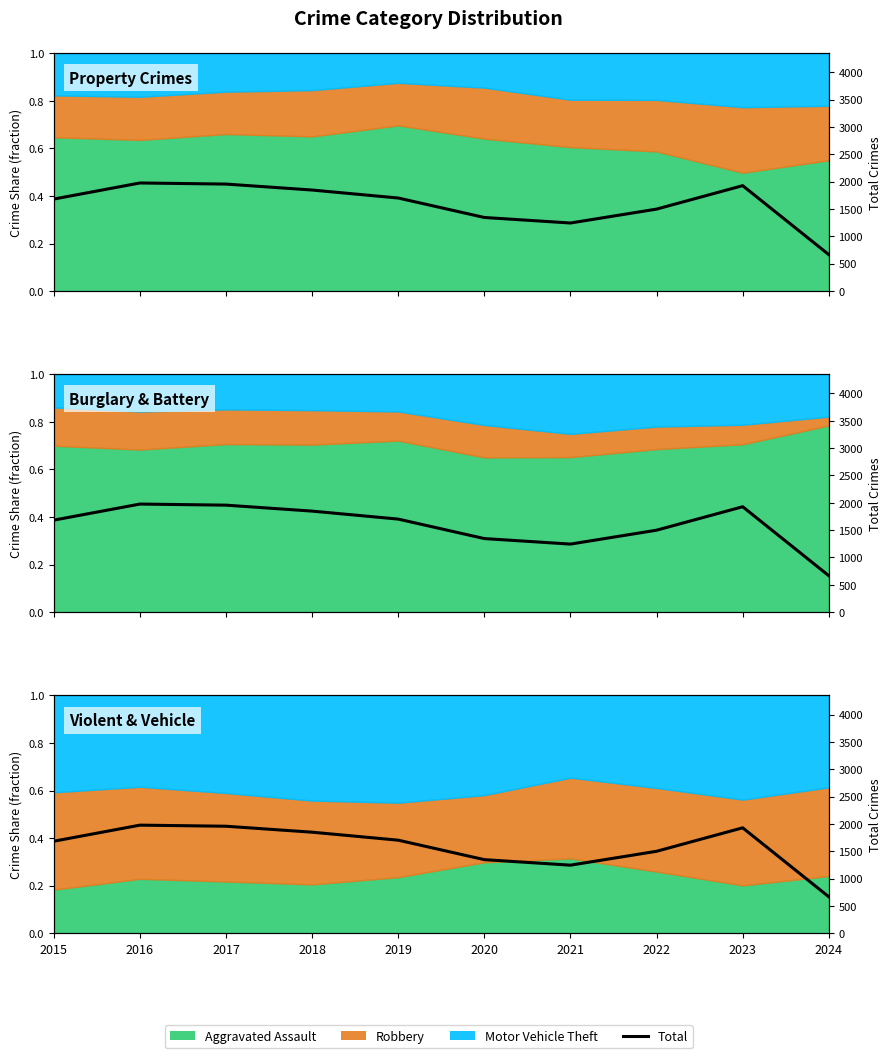

What is the difference between the second highest and minimum values?

1290